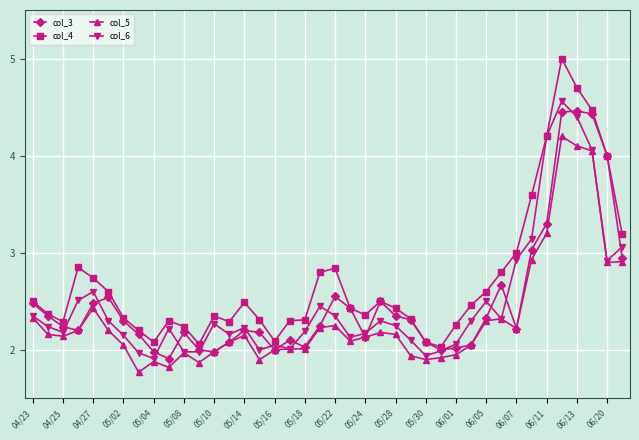

What is the minimum value shown in the chart?

1.8